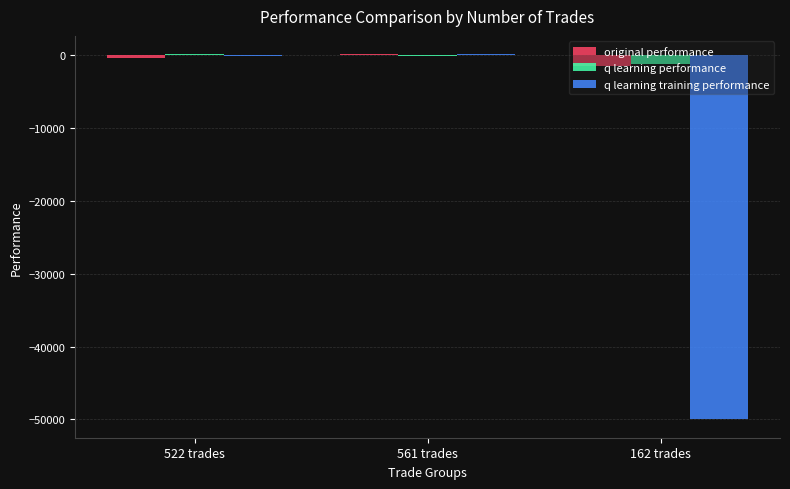

Is the value of original performance at 162 trades greater than the value of q learning performance at 561 trades?

No